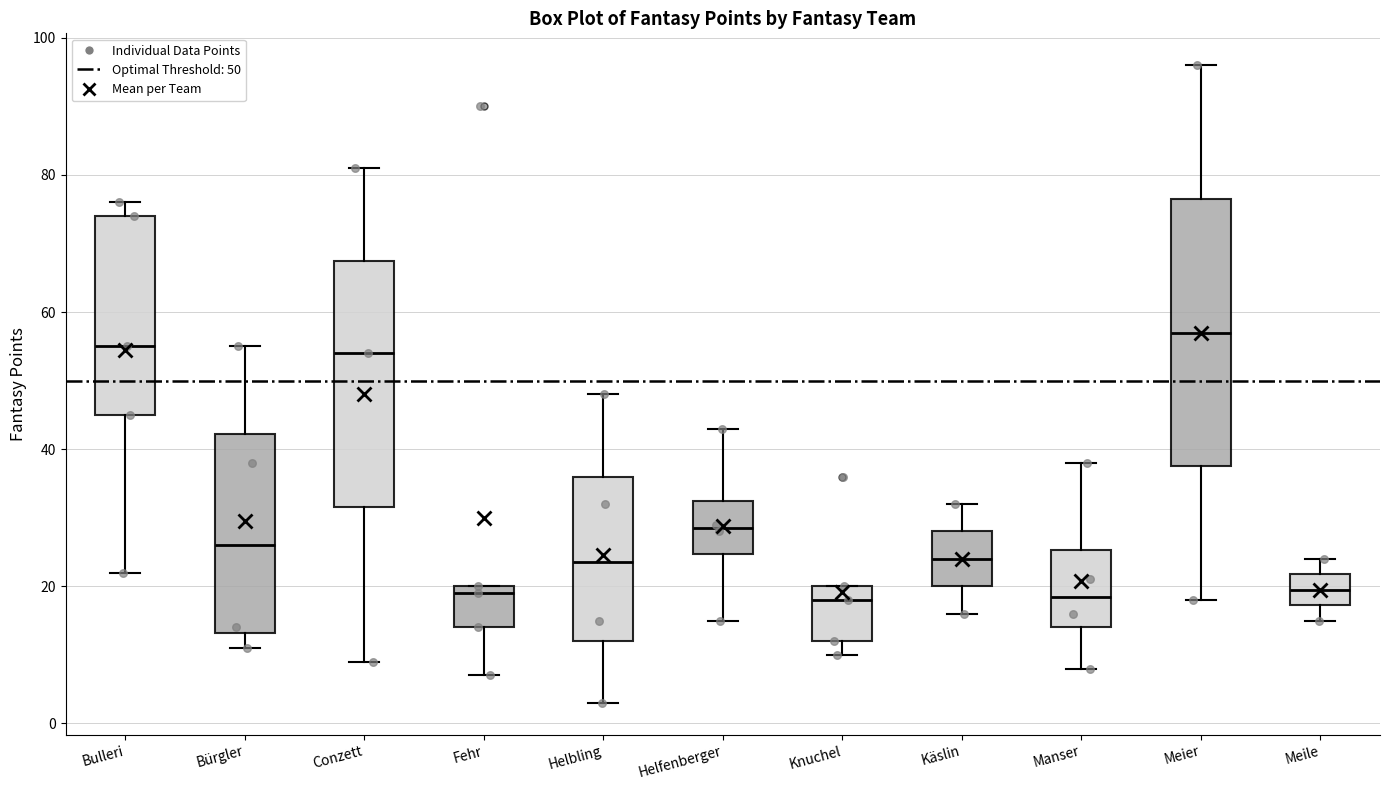

Reading left to right, read every box against the y-axis: the position of its median line, the range the box covers, and the ends of its whiskers. The values are not printed on the chart, so give them approximately, as read against the axis.

Bulleri: median 56, box 46 to 74, whiskers 22 to 76
Bürgler: median 26, box 14 to 42, whiskers 12 to 56
Conzett: median 54, box 32 to 68, whiskers 10 to 82
Fehr: median 20 (just below the box's upper edge), box 14 to 20, whiskers 8 to 20
Helbling: median 24, box 12 to 36, whiskers 4 to 48
Helfenberger: median 28, box 24 to 32, whiskers 16 to 44
Knuchel: median 18, box 12 to 20, whiskers 10 to 20
Käslin: median 24, box 20 to 28, whiskers 16 to 32
Manser: median 18, box 14 to 26, whiskers 8 to 38
Meier: median 58, box 38 to 76, whiskers 18 to 96
Meile: median 20, box 18 to 22, whiskers 16 to 24